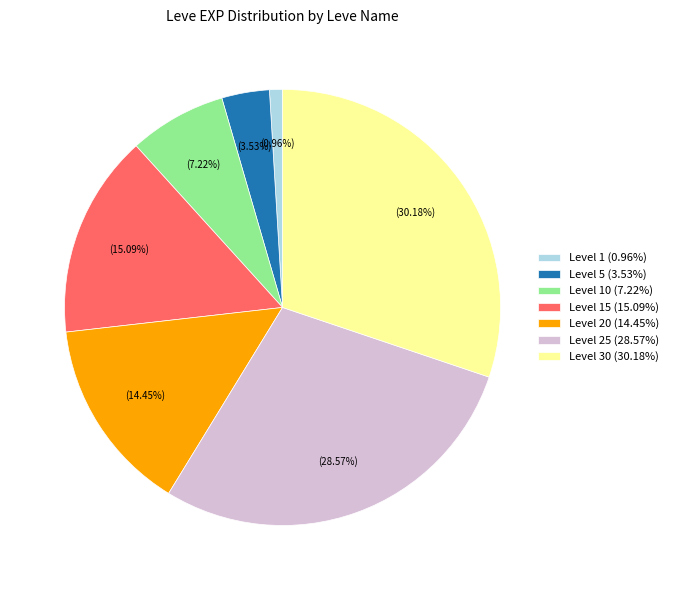

Which category has the smallest portion of the pie?

Level 1 (0.96%)